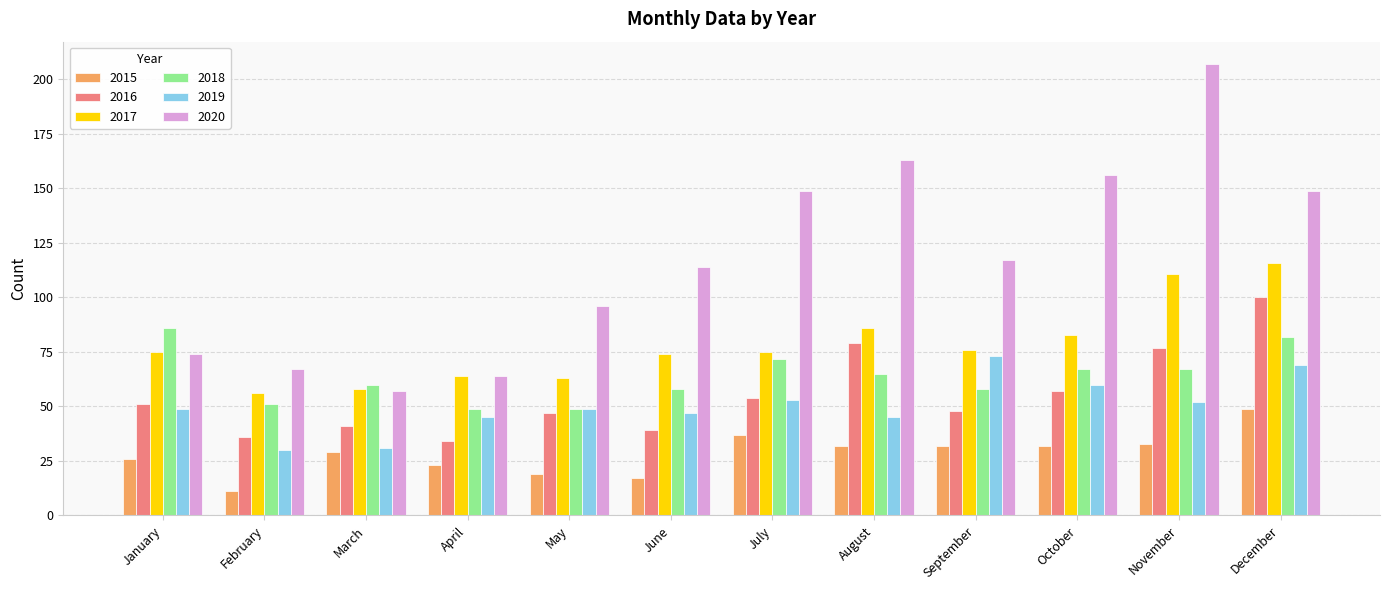

Rank the series by their maximum value, from lowest to highest.

2015, 2019, 2018, 2016, 2017, 2020